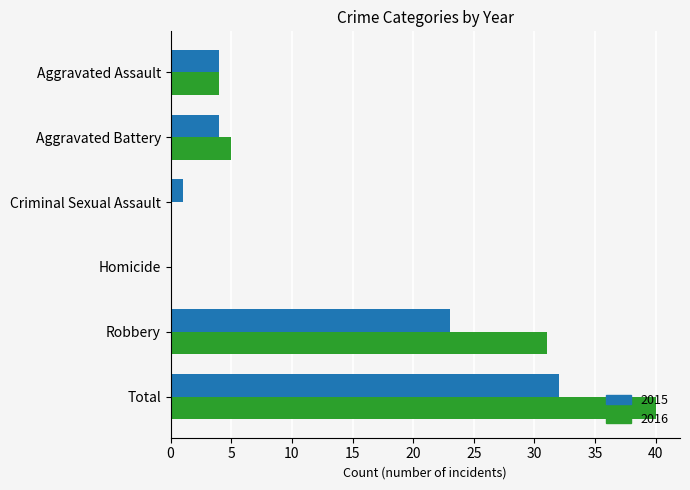

What is the sum of the 2015 values at Robbery and Aggravated Battery?

27